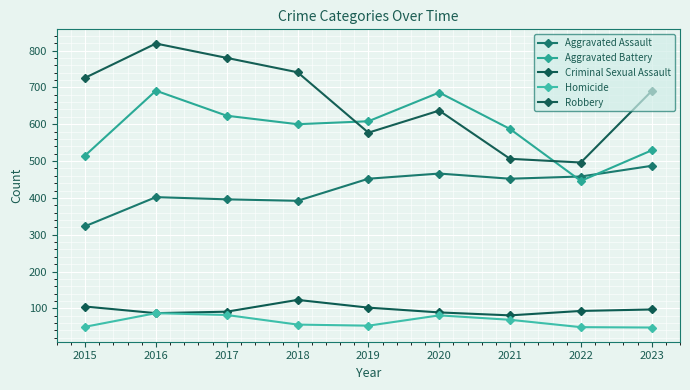

Rank the categories by Criminal Sexual Assault value from lowest to highest.

2021, 2016, 2020, 2017, 2022, 2023, 2019, 2015, 2018